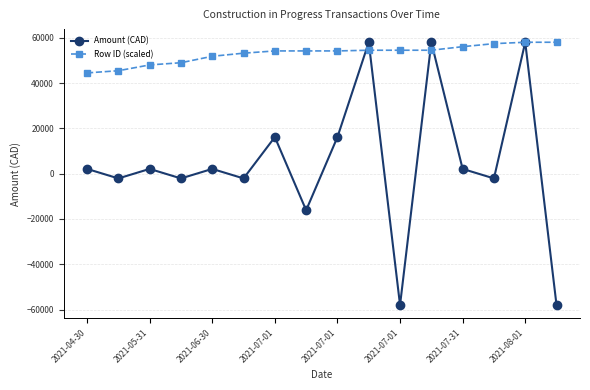

What are all the series names shown in the legend?

Amount (CAD), Row ID (scaled)